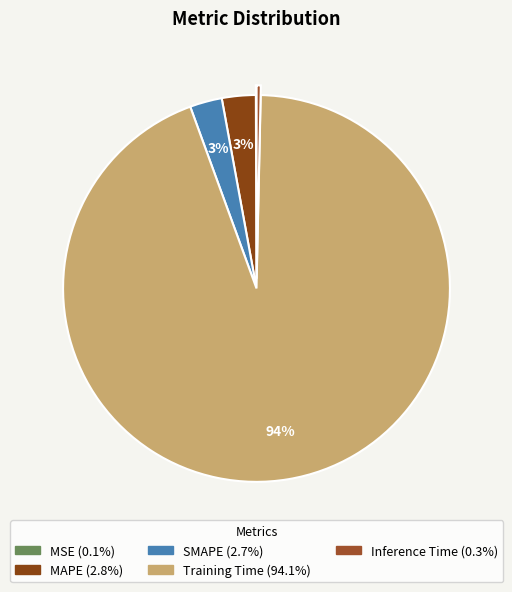

Which slice represents more than half of the pie?

Training Time